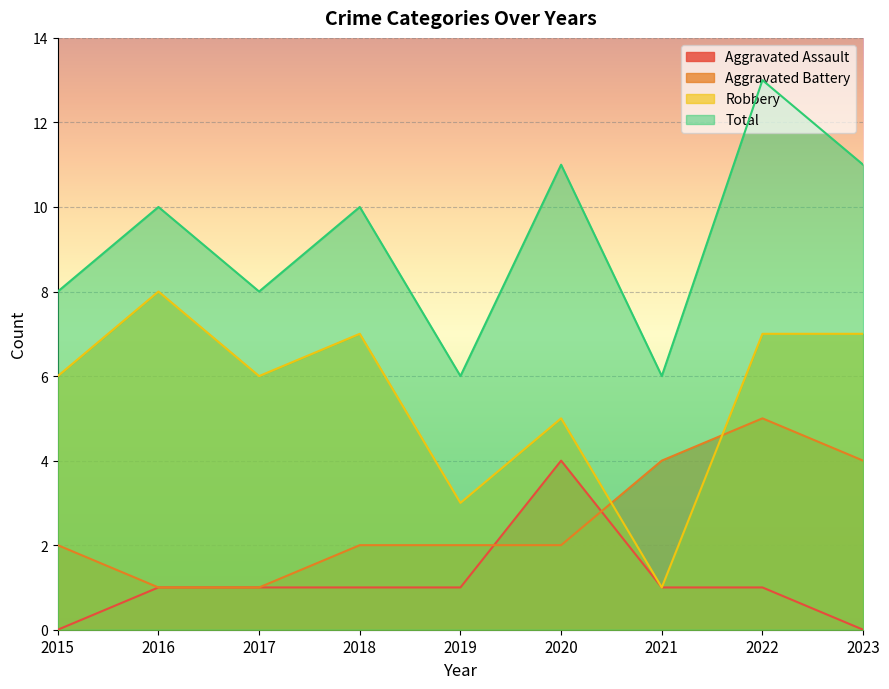

What are all the series names shown in the legend?

Aggravated Assault, Aggravated Battery, Robbery, Total